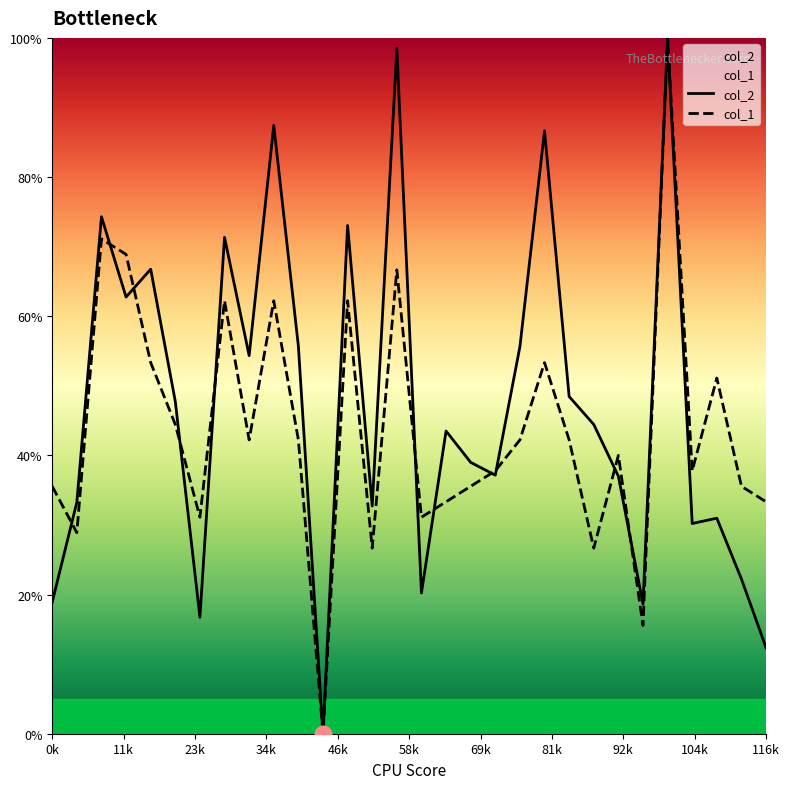

What is the maximum value shown in the chart?

100.0